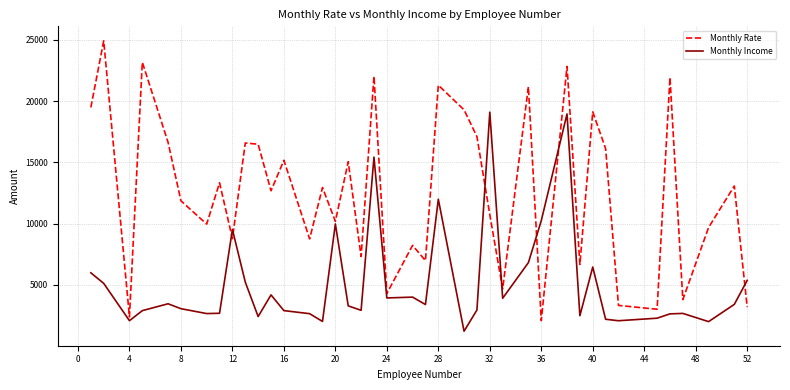

Rank the series by their average value, from lowest to highest.

Monthly Income, Monthly Rate